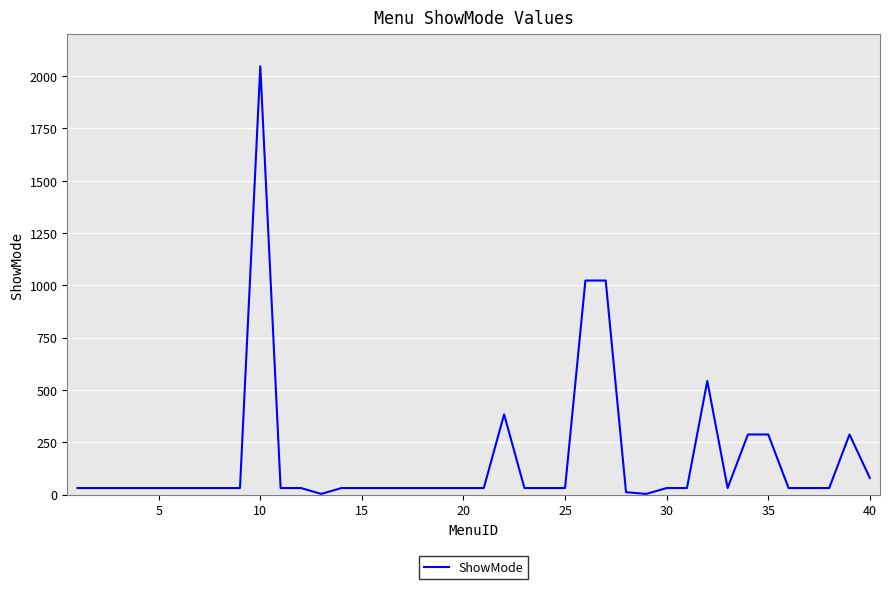

Is this an area chart (filled region under the line)?

No